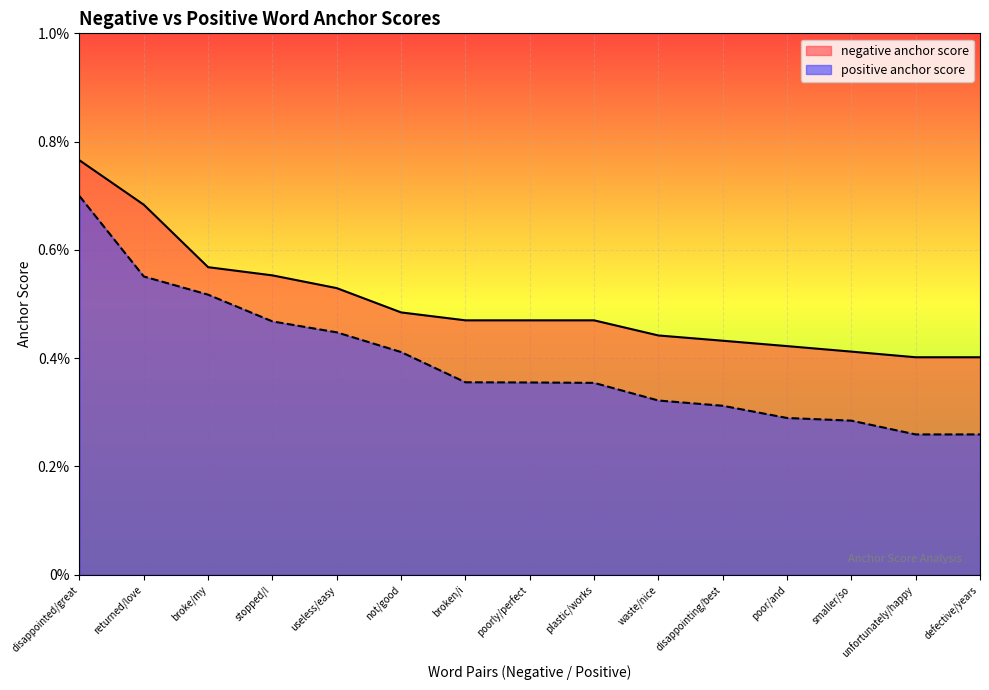

Which series changed the most between not/good and plastic/works?

positive anchor score